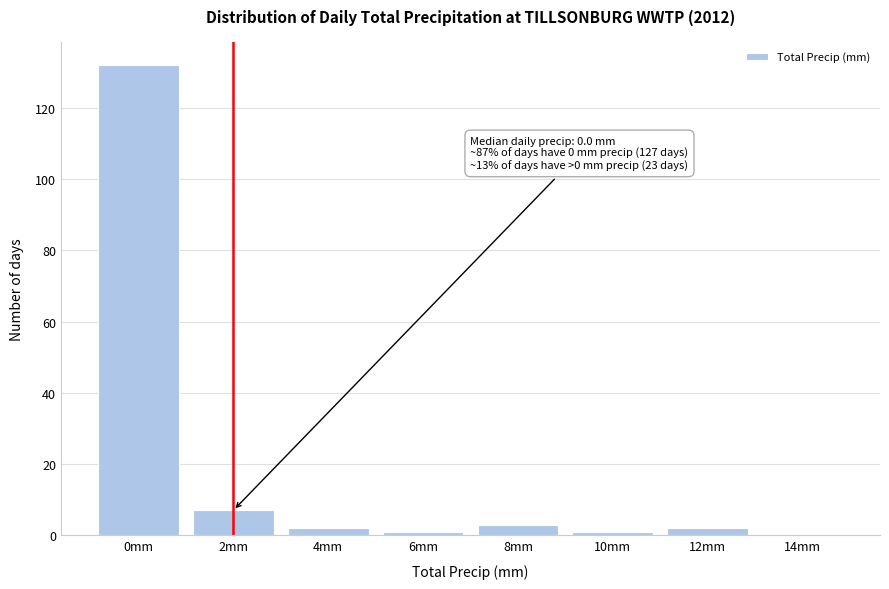

Reading left to right, what are all the values shown in this chart?

0mm=132	2mm=7	4mm=2	6mm=1	8mm=3	10mm=1	12mm=2	14mm=0